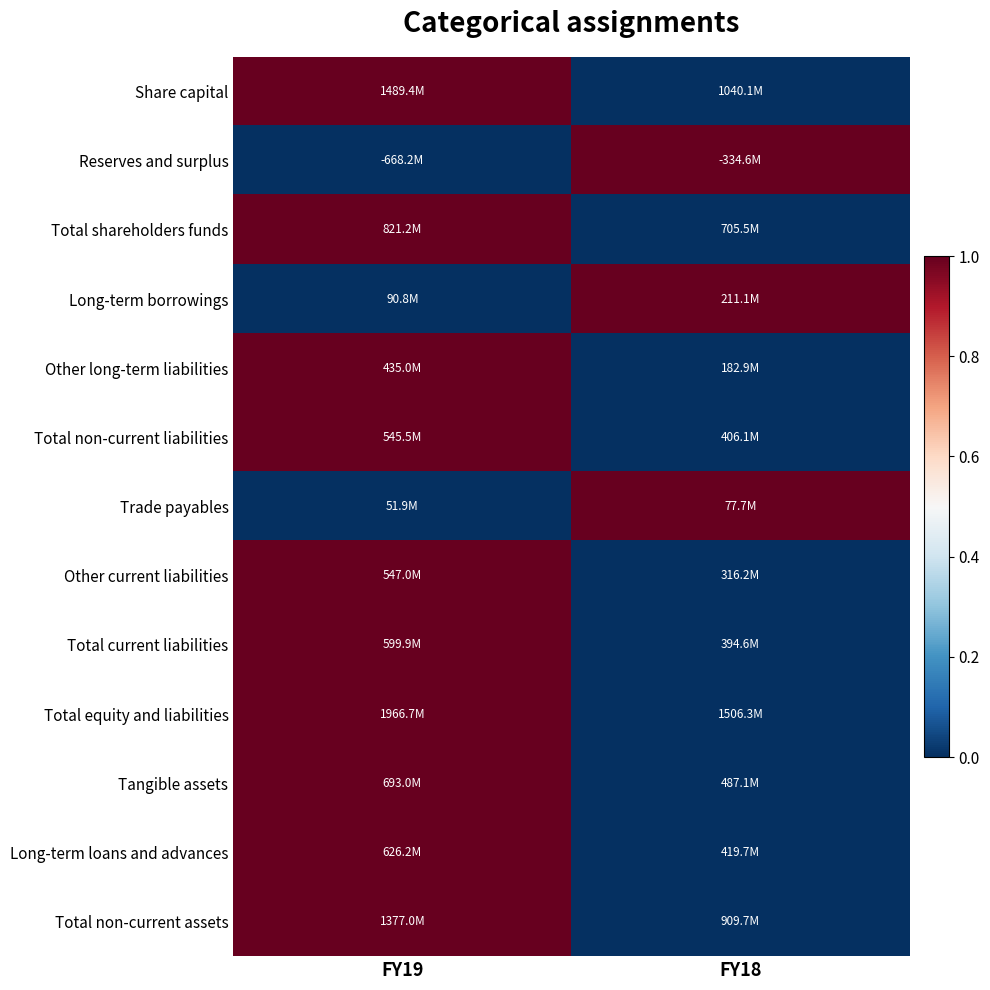

What is the total value across all series at FY19?

10